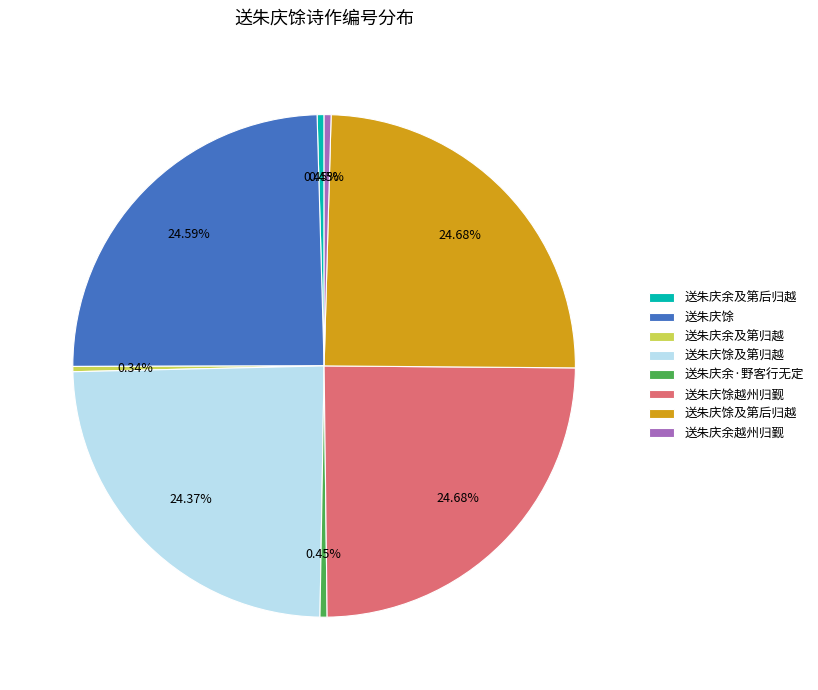

Is the sum of 送朱庆馀及第归越 and 送朱庆馀 greater than half?

No